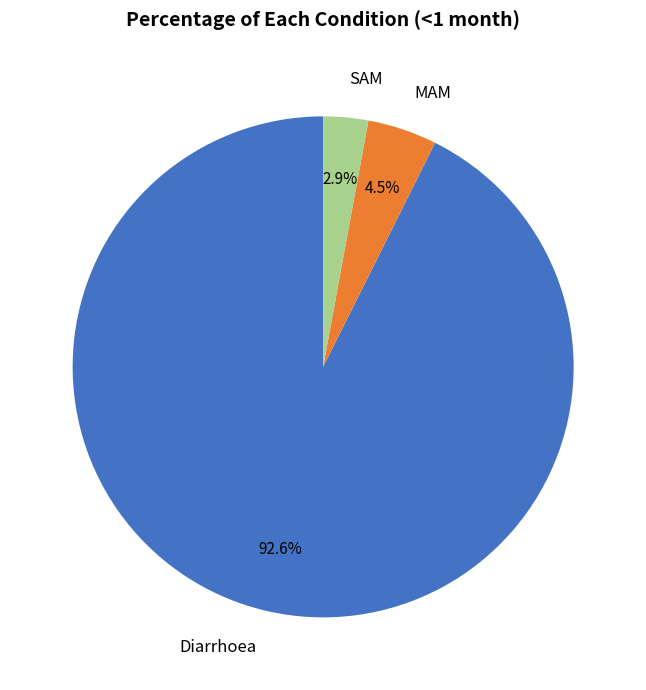

How many segments does this pie chart have?

3